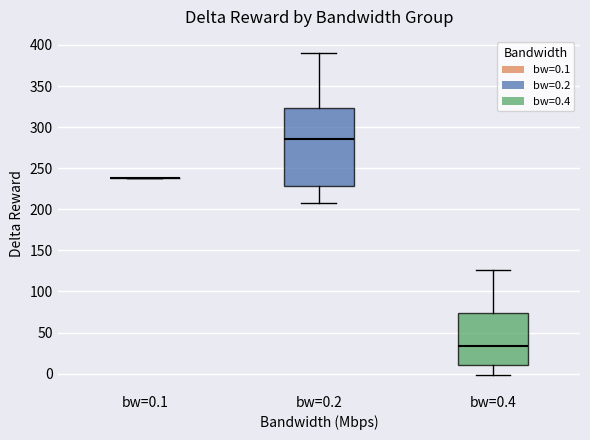

Reading left to right, read every box against the y-axis: the position of its median line, the range the box covers, and the ends of its whiskers. The values are not printed on the chart, so give them approximately, as read against the axis.

bw=0.1: box collapsed to a line at 240, whiskers 240 to 240
bw=0.2: median 285, box 230 to 325, whiskers 210 to 390
bw=0.4: median 35, box 10 to 75, whiskers 0 to 125